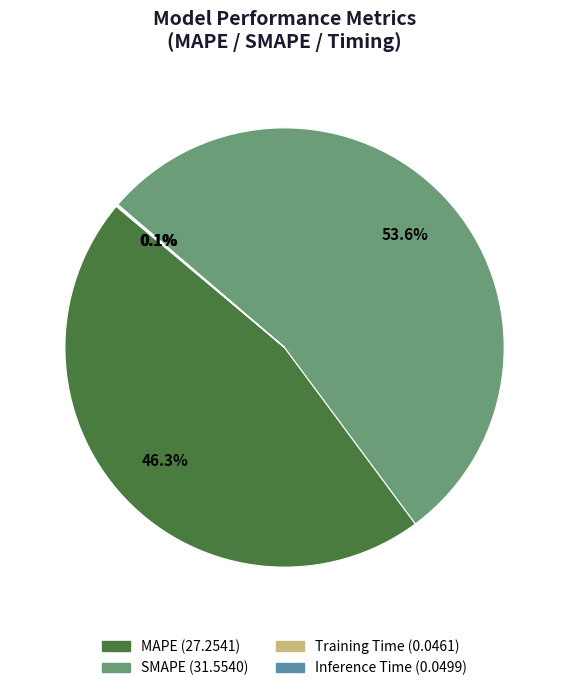

Approximately how many times larger is the value at MAPE compared to SMAPE?

0.9